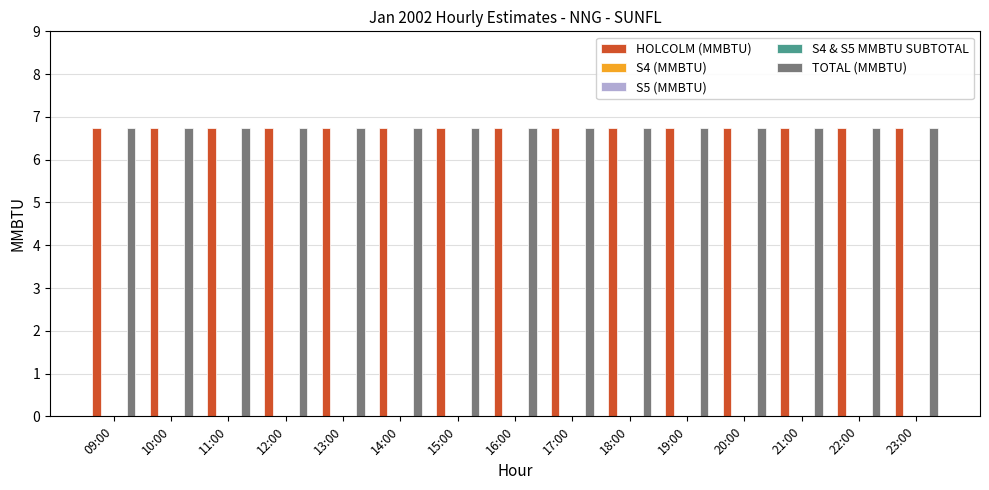

How many data points does each series have?

15